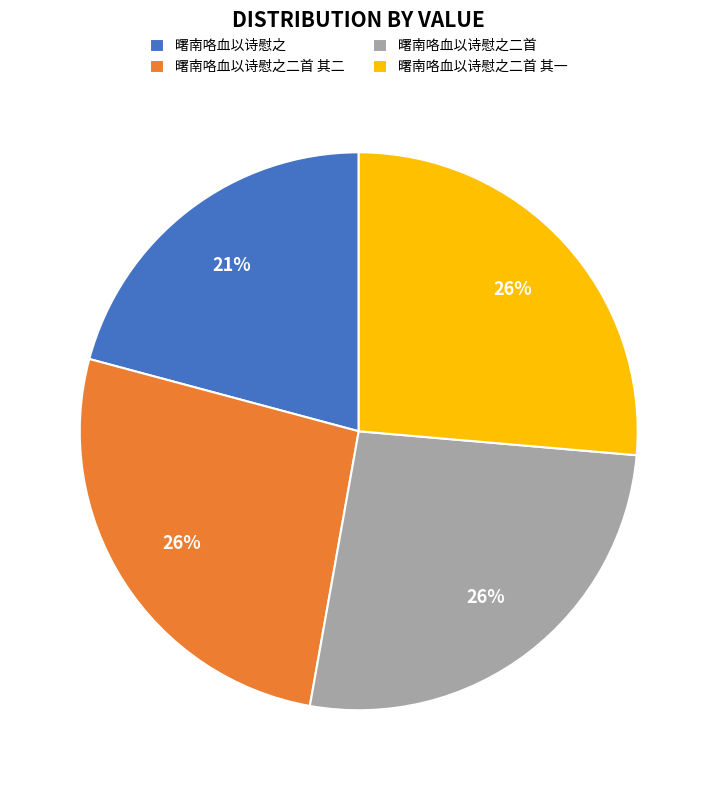

To the nearest percent, what is the combined percentage of 曙南咯血以诗慰之 and 曙南咯血以诗慰之二首?

47%